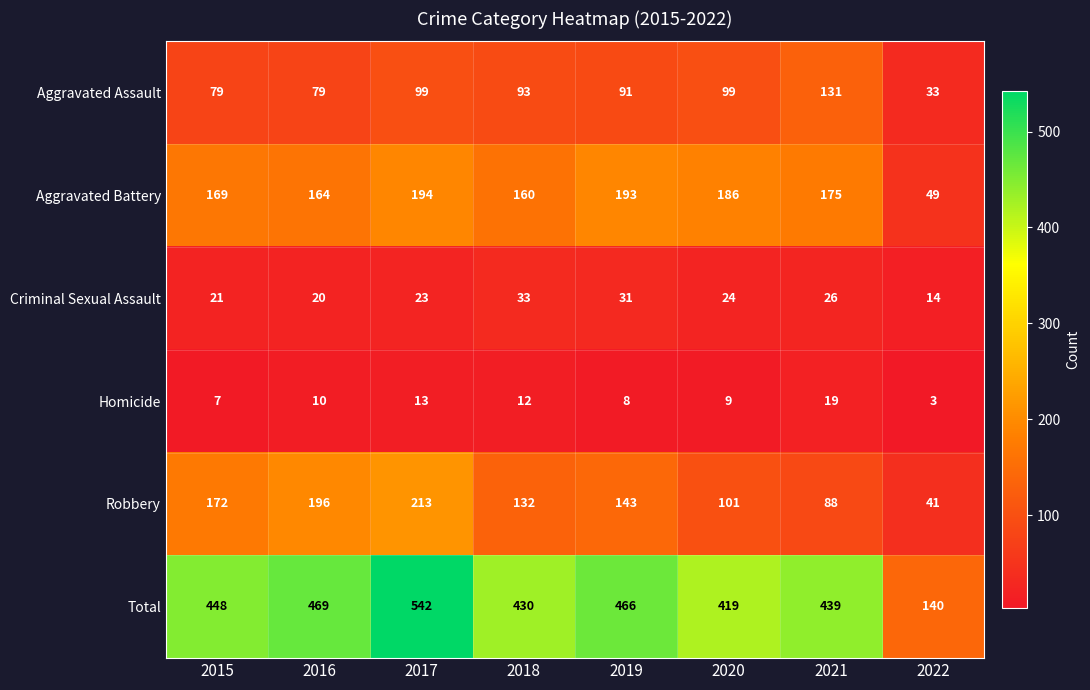

Which series has the largest range (max minus min)?

Total